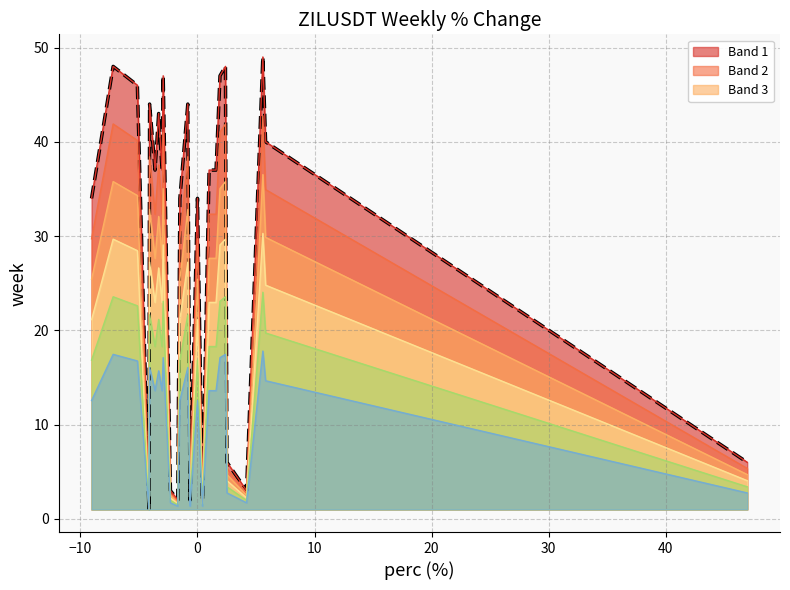

The chart shows a value of 60 at 24. True or false?

False